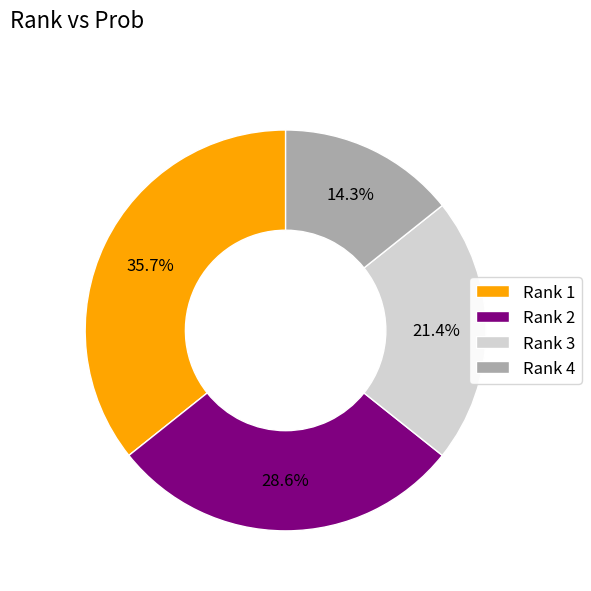

Do Rank 2 and Rank 4 together represent more than half of the pie?

No